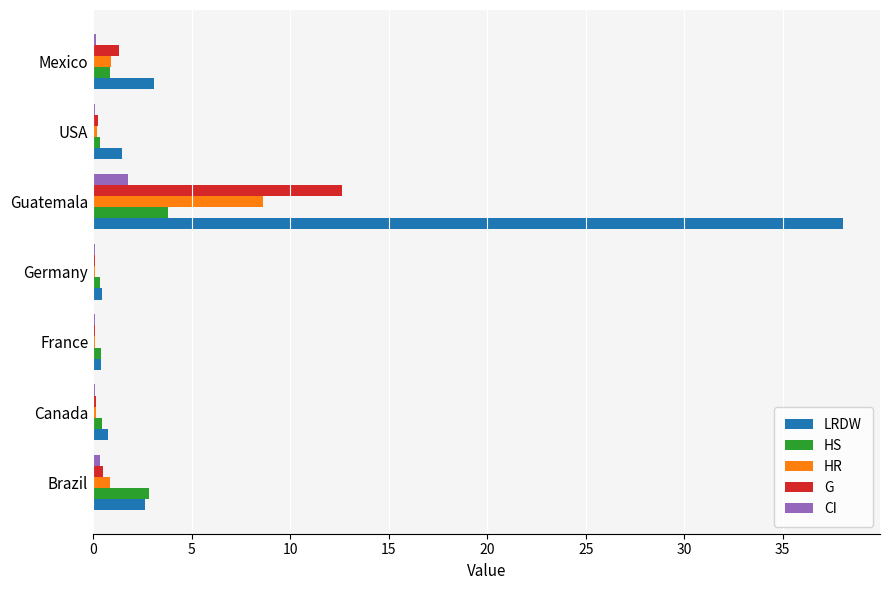

How many categories are shown in the chart?

7